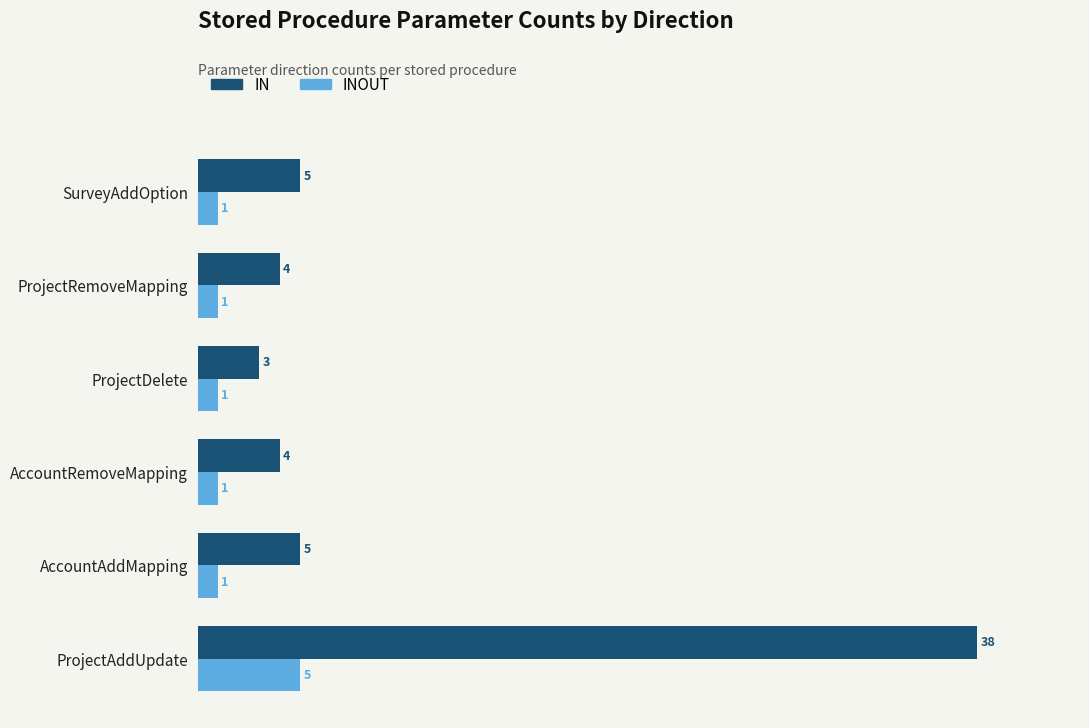

Is it true that INOUT equals 7 at ProjectAddUpdate?

False